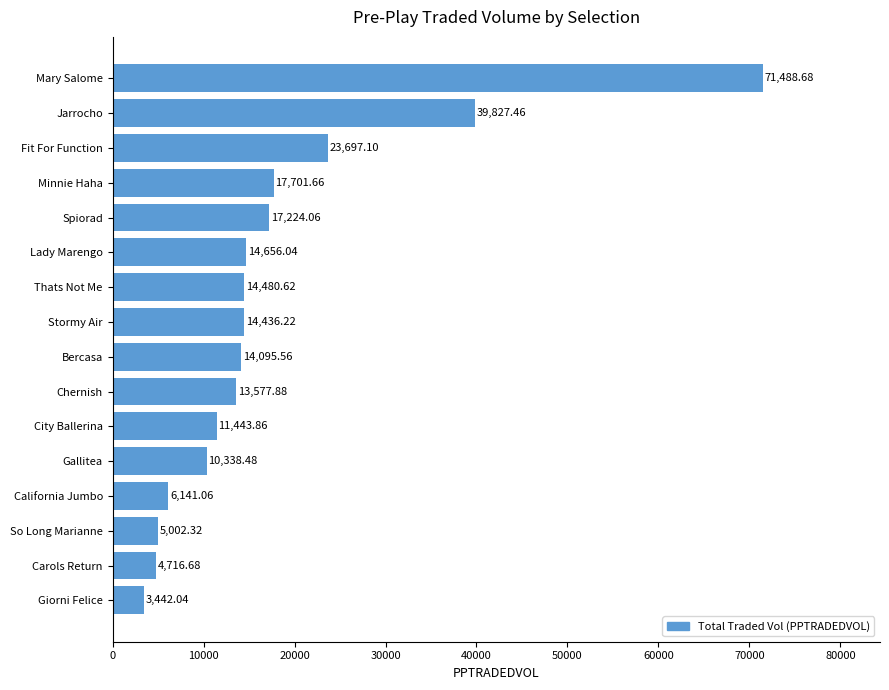

What is the average value?

17641.9